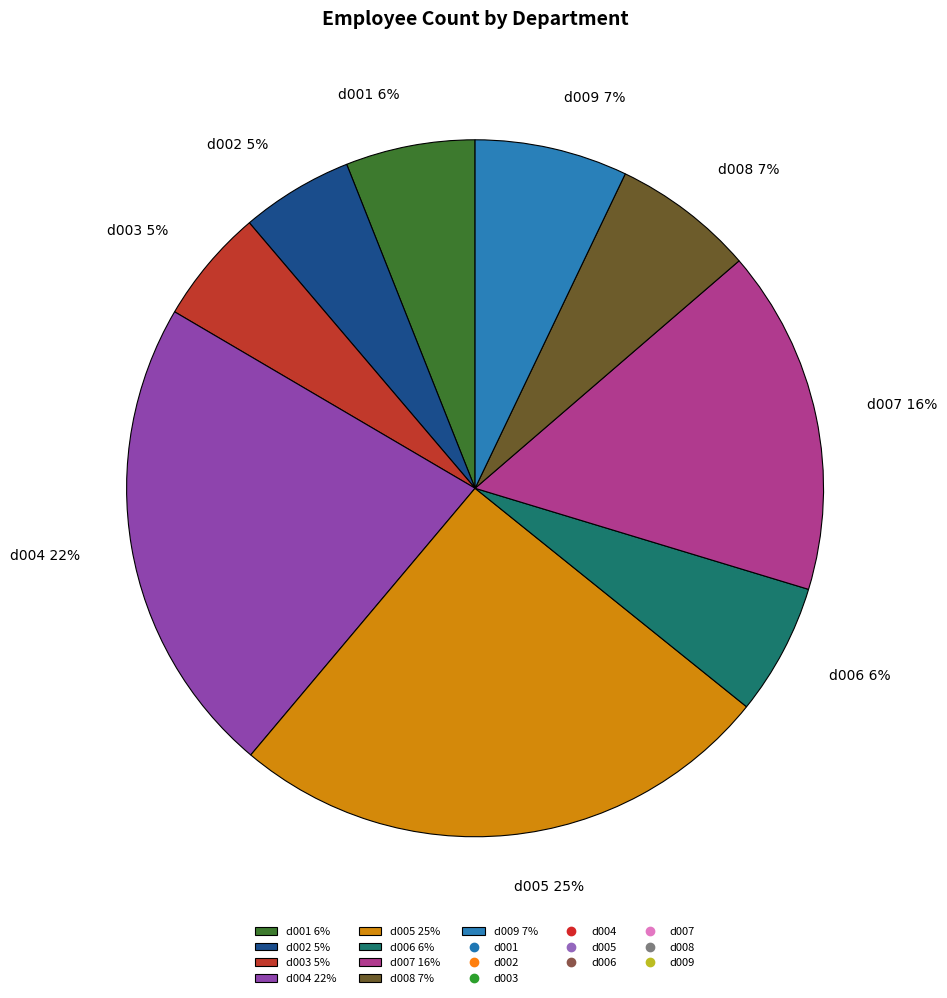

How many segments does this pie chart have?

9